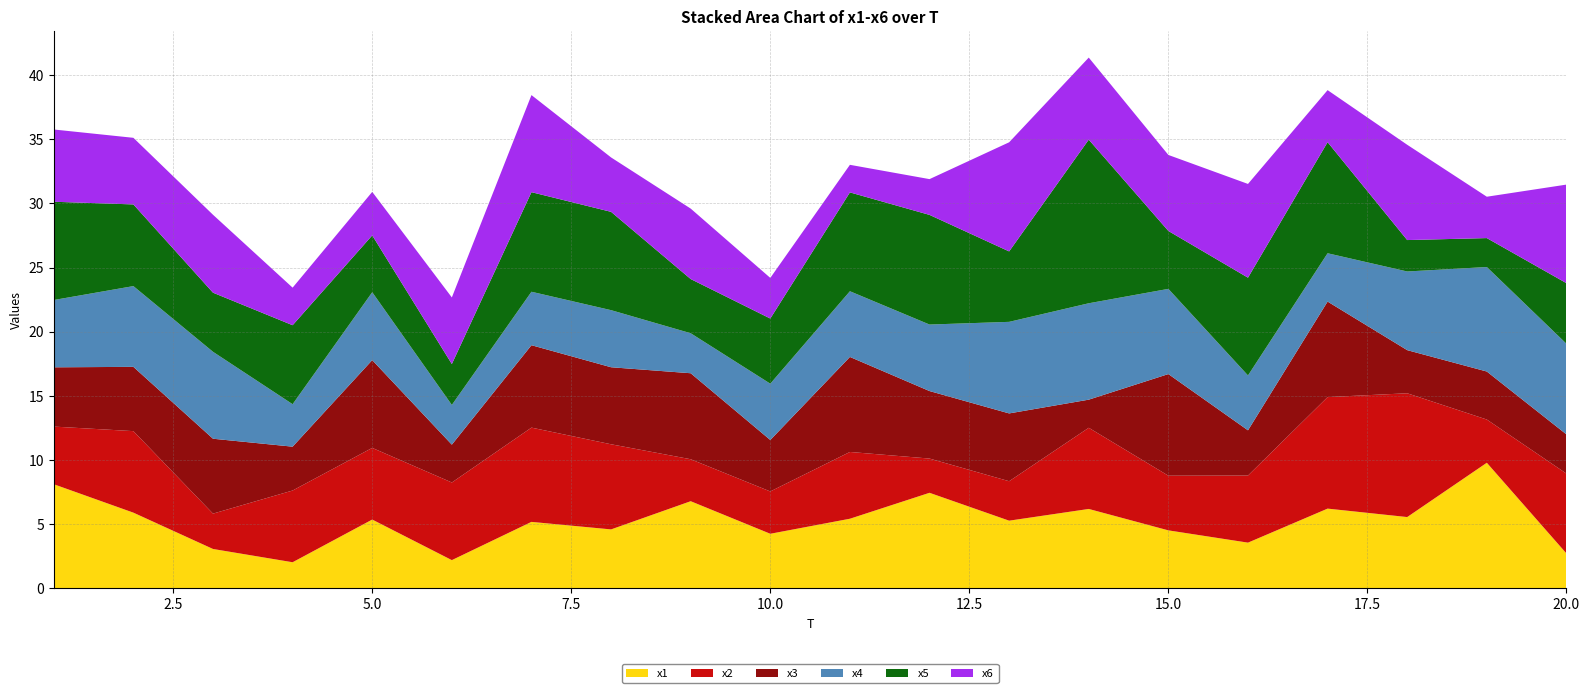

Reading left to right, extract all data points from this chart.

x1: 8.1	5.9	3.1	2.0	5.4	2.2	5.2	4.6	6.8	4.2	5.4	7.4	5.3	6.2	4.5	3.6	6.2	5.5	9.8	2.7
x2: 4.5	6.4	2.8	5.6	5.6	6.1	7.3	6.6	3.3	3.3	5.2	2.7	3.1	6.3	4.3	5.2	8.7	9.6	3.4	6.2
x3: 4.6	5.0	5.8	3.4	6.8	3.0	6.4	6.0	6.7	4.0	7.4	5.3	5.3	2.2	7.9	3.5	7.4	3.4	3.7	3.1
x4: 5.2	6.3	6.8	3.3	5.3	3.1	4.2	4.4	3.1	4.4	5.1	5.2	7.1	7.5	6.6	4.3	3.8	6.1	8.1	7.1
x5: 7.7	6.4	4.6	6.2	4.4	3.2	7.8	7.7	4.2	5.1	7.7	8.5	5.5	12.8	4.5	7.6	8.7	2.4	2.3	4.7
x6: 5.6	5.2	6.1	2.9	3.4	5.2	7.6	4.2	5.5	3.2	2.1	2.8	8.5	6.4	5.9	7.3	4.1	7.4	3.2	7.7